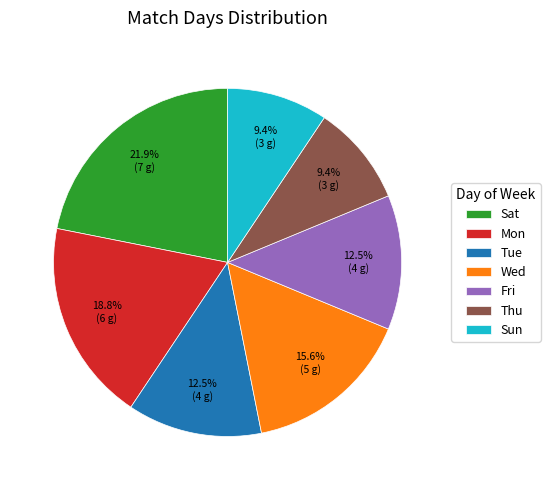

How many segments does this pie chart have?

7